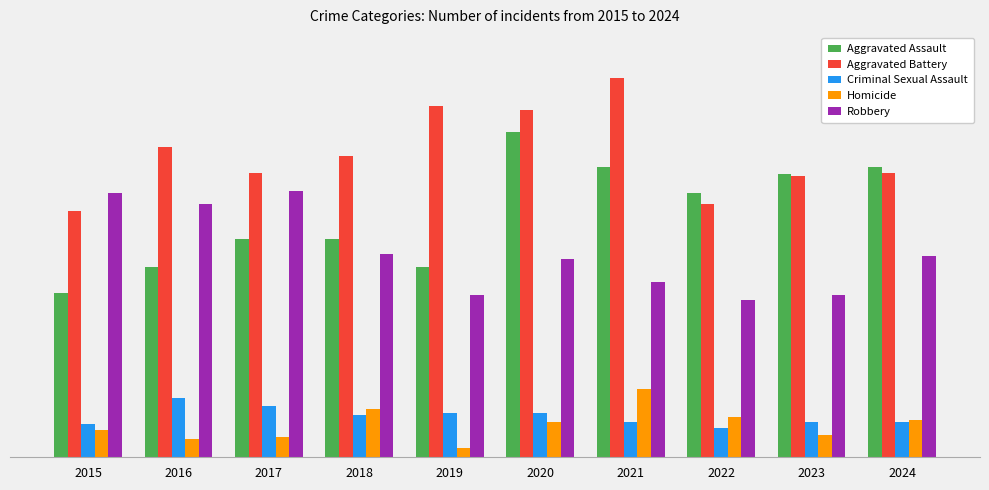

Rank the series at 2019 from lowest to highest value.

Homicide, Criminal Sexual Assault, Robbery, Aggravated Assault, Aggravated Battery